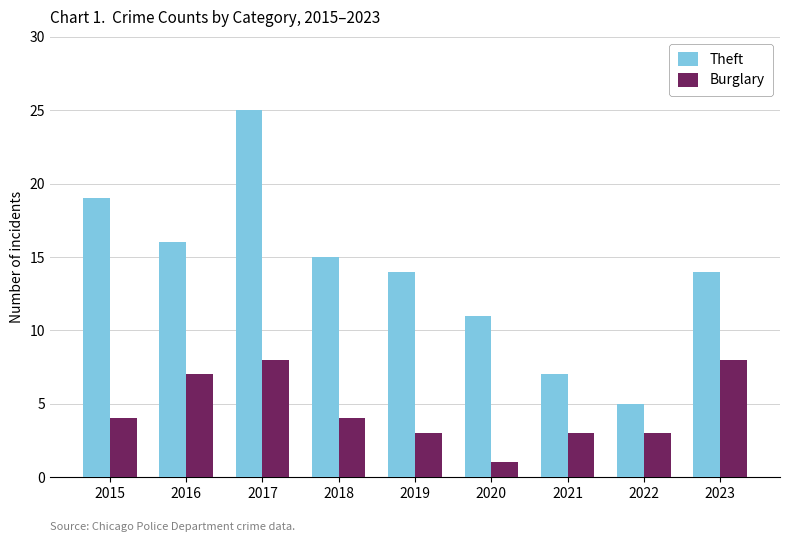

Is the value of Burglary at 2021 greater than the value of Theft at 2018?

No